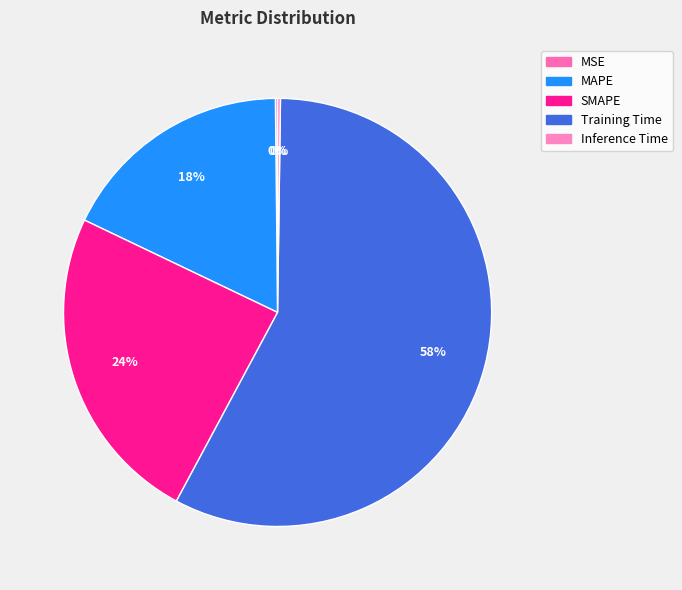

Is Training Time the majority of the pie?

Yes